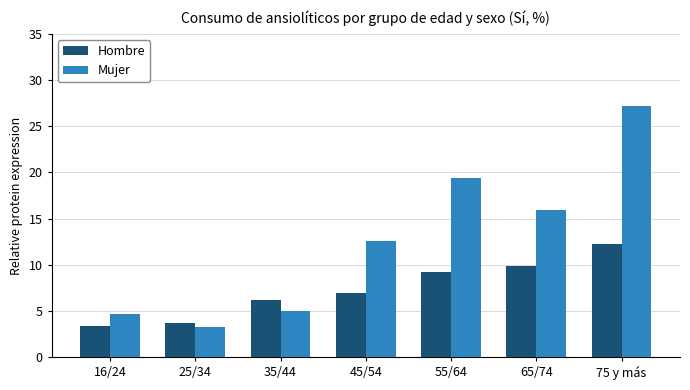

Rank the series by their maximum value, from highest to lowest.

Mujer, Hombre